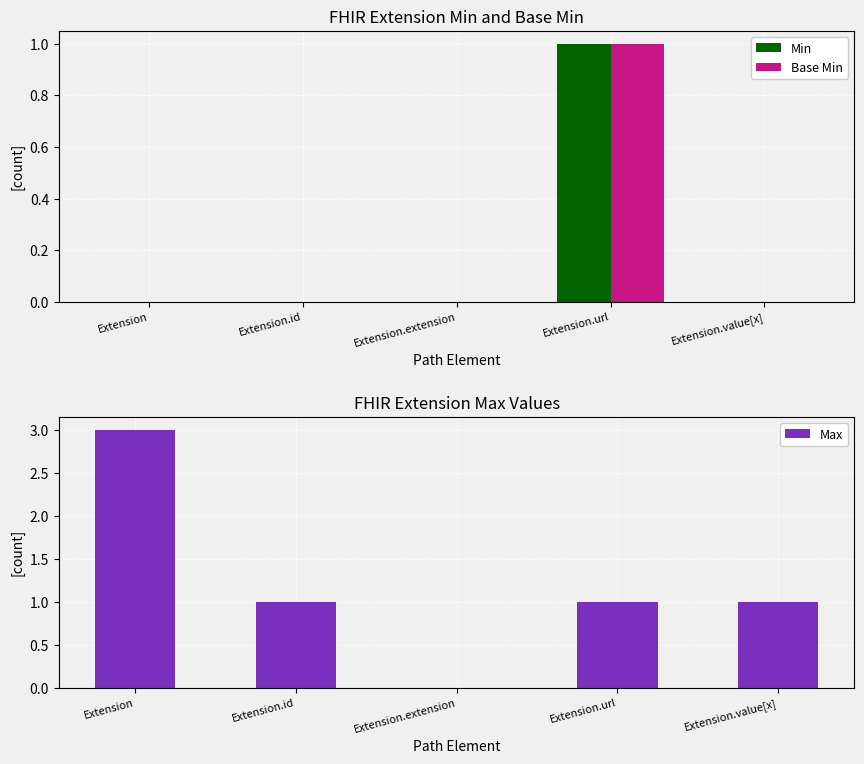

Are the bars horizontal?

No